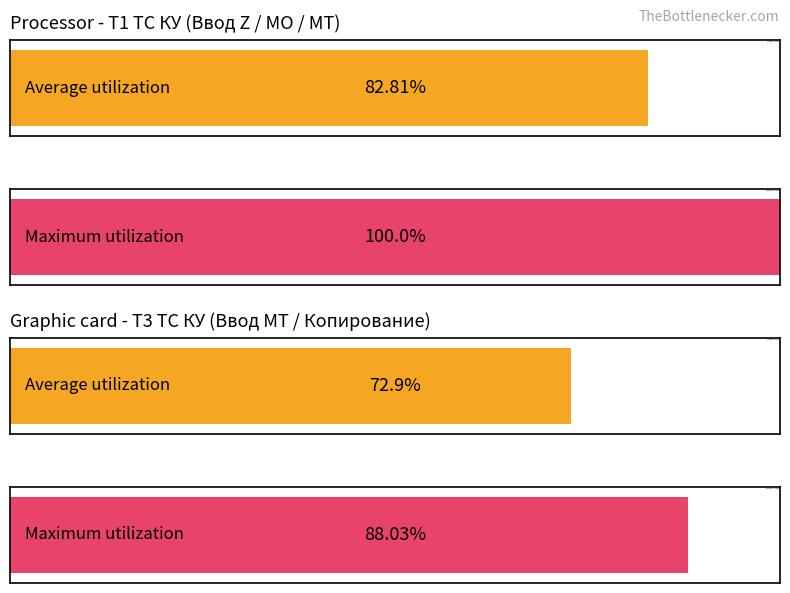

True or false: T1 has a value of 4 at 3.

False